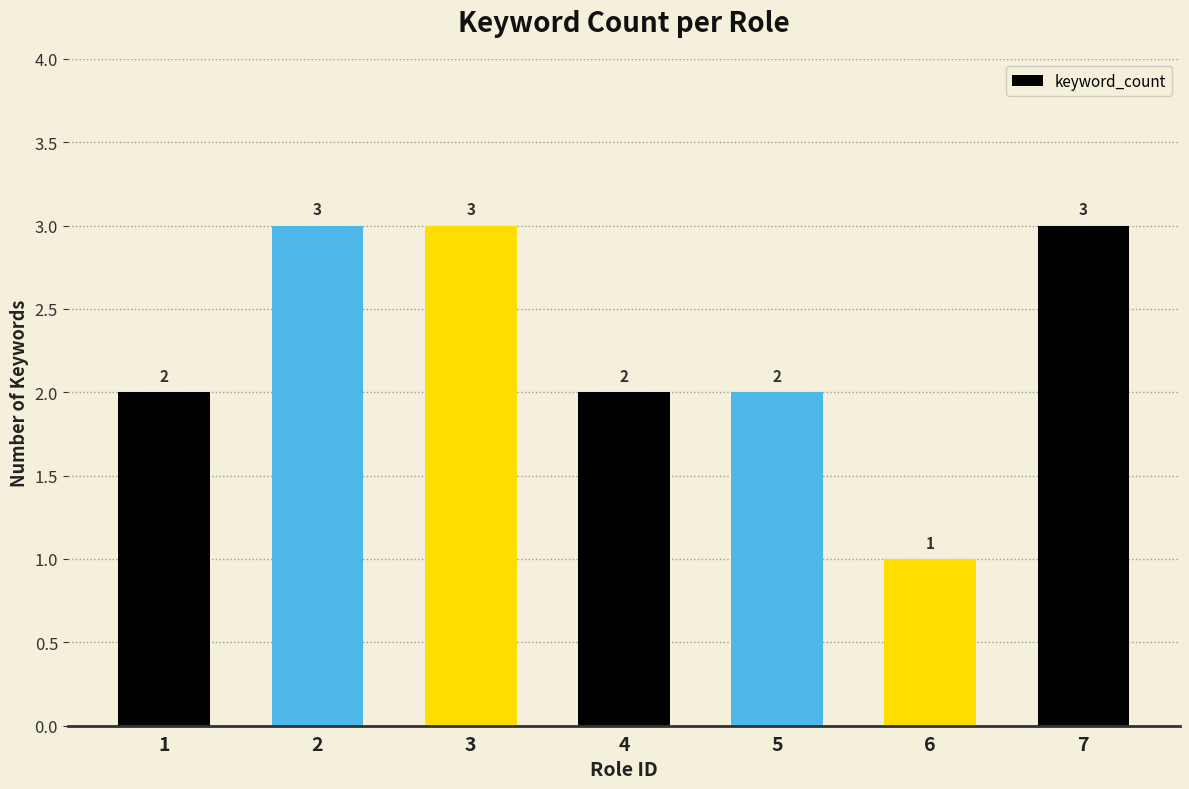

What is the sum of all values?

16